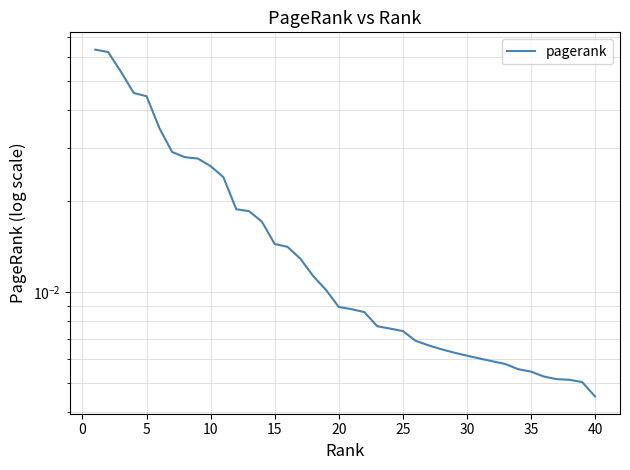

What is the difference between the maximum and minimum values?

0.1